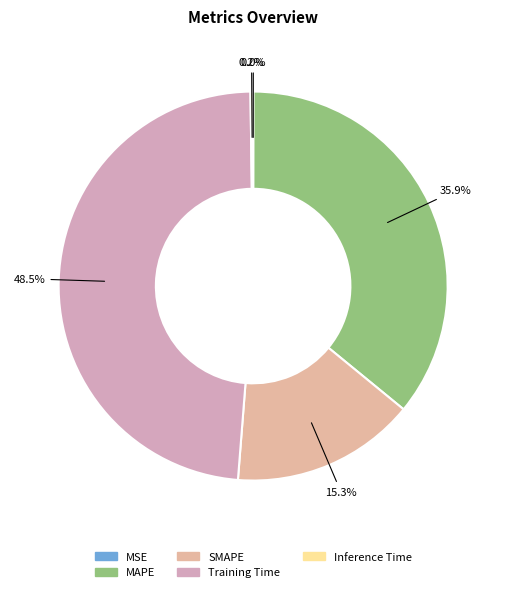

How many slices are in this pie chart?

5